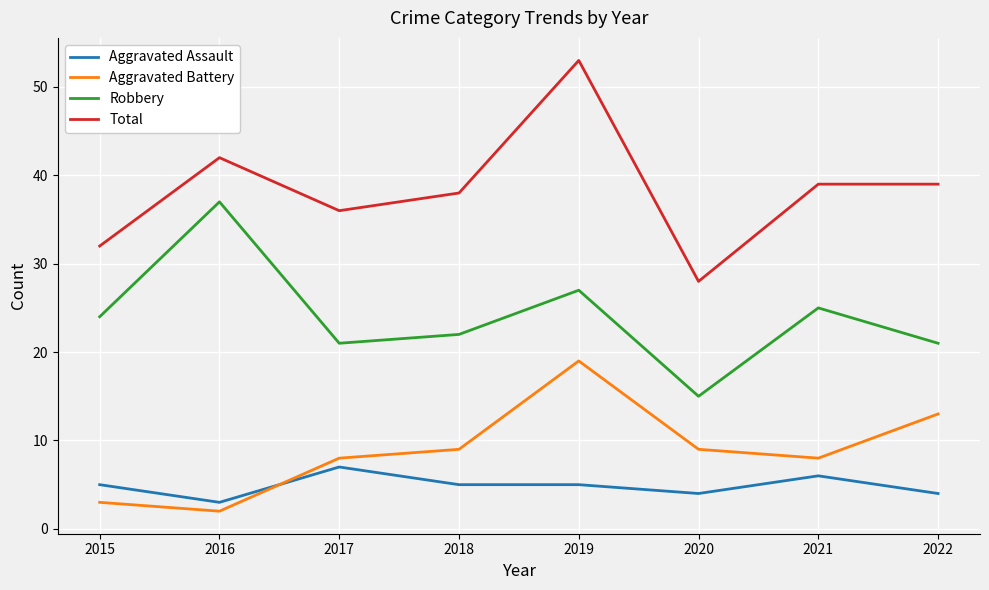

Is this an area chart (filled region under the line)?

No